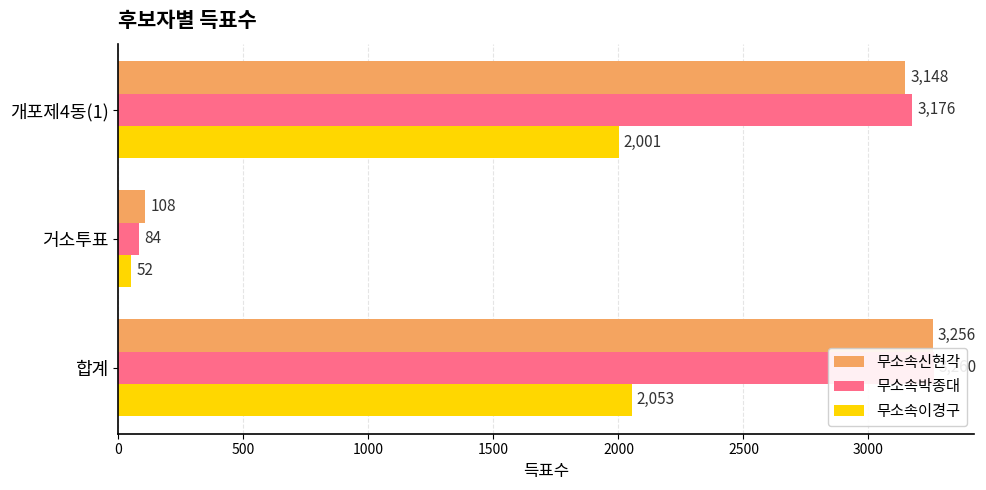

True or false: 무소속이경구 has a value of 469 at 개포제4동(1).

False